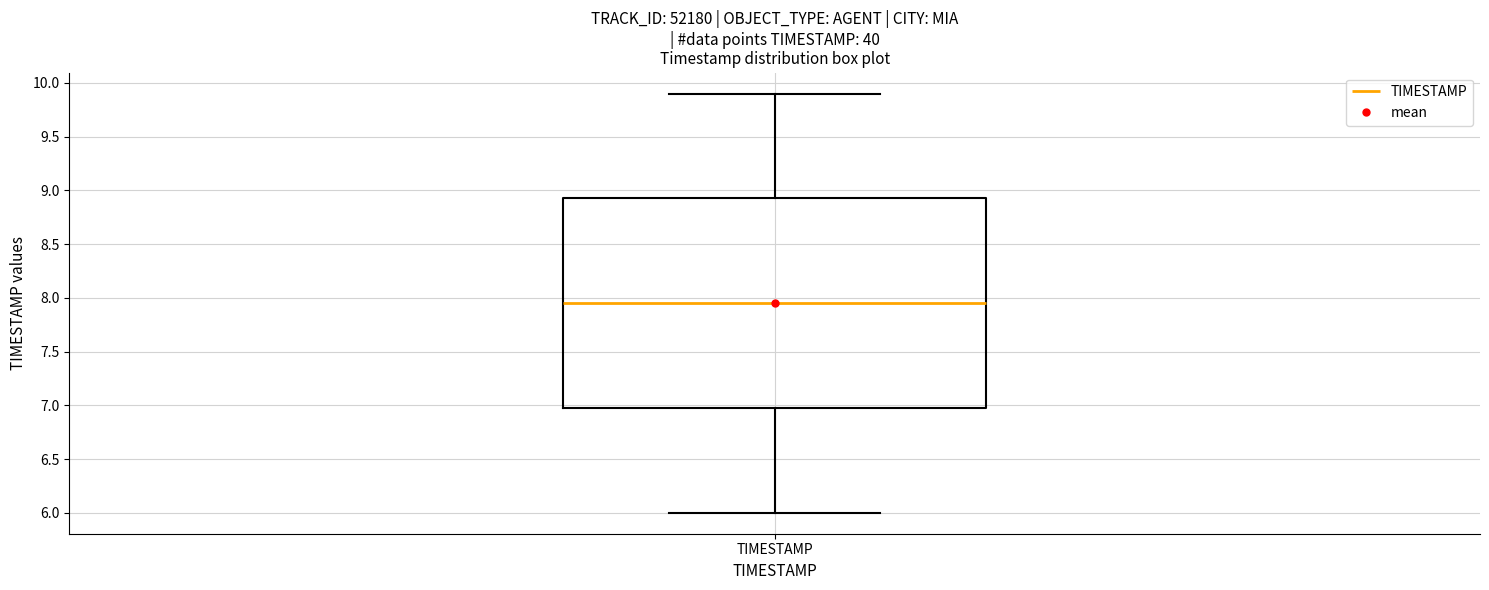

Where is the upper edge of the box for TIMESTAMP on the y-axis? The values are not printed on the chart, so give them approximately, as read against the axis.

8.95